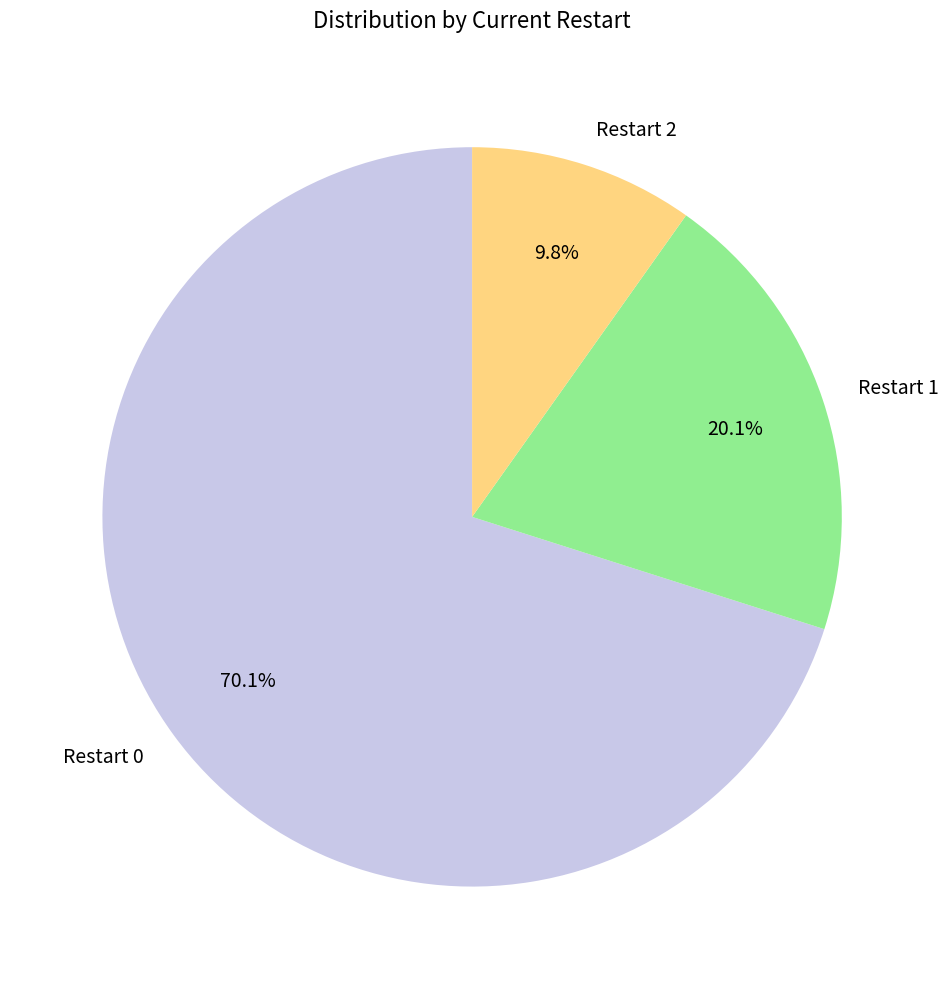

Between Restart 1 and Restart 0, which is larger?

Restart 0